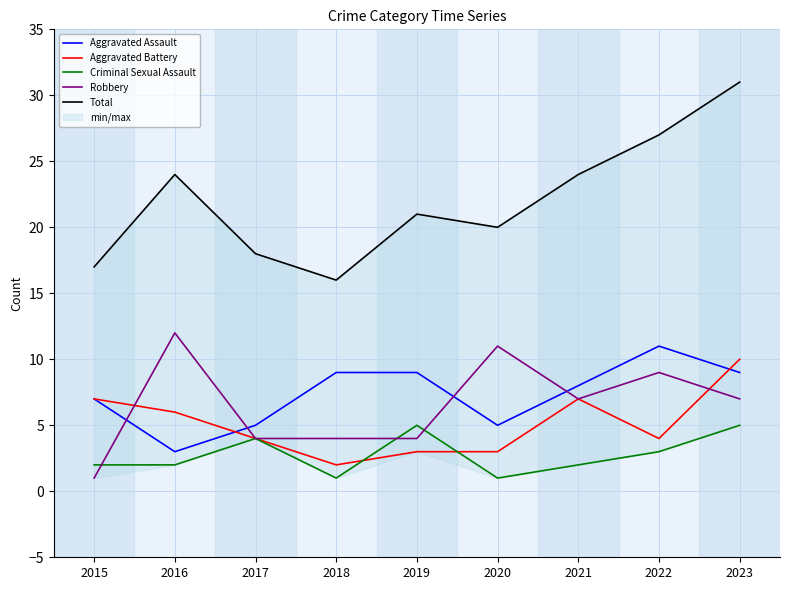

What is the value of the Aggravated Assault point at the 9th from the left?

9